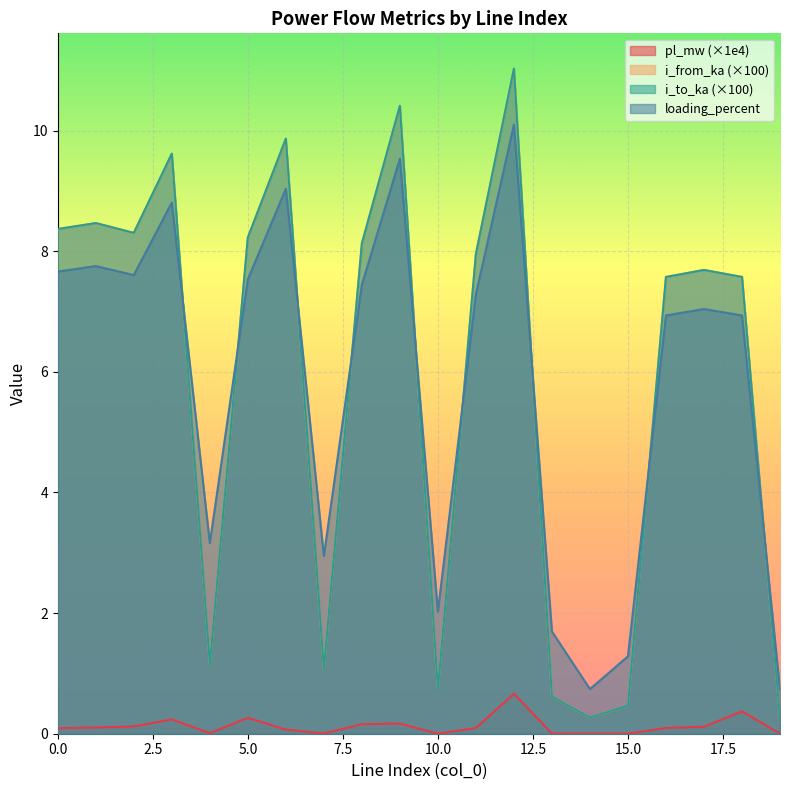

True or false: loading_percent has more than 2 points higher than both neighbors.

True